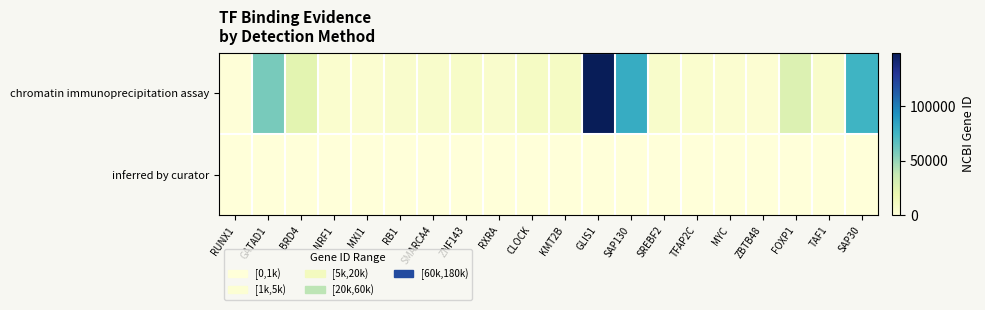

List the series in order of their overall mean, highest first.

chromatin immunoprecipitation assay, inferred by curator